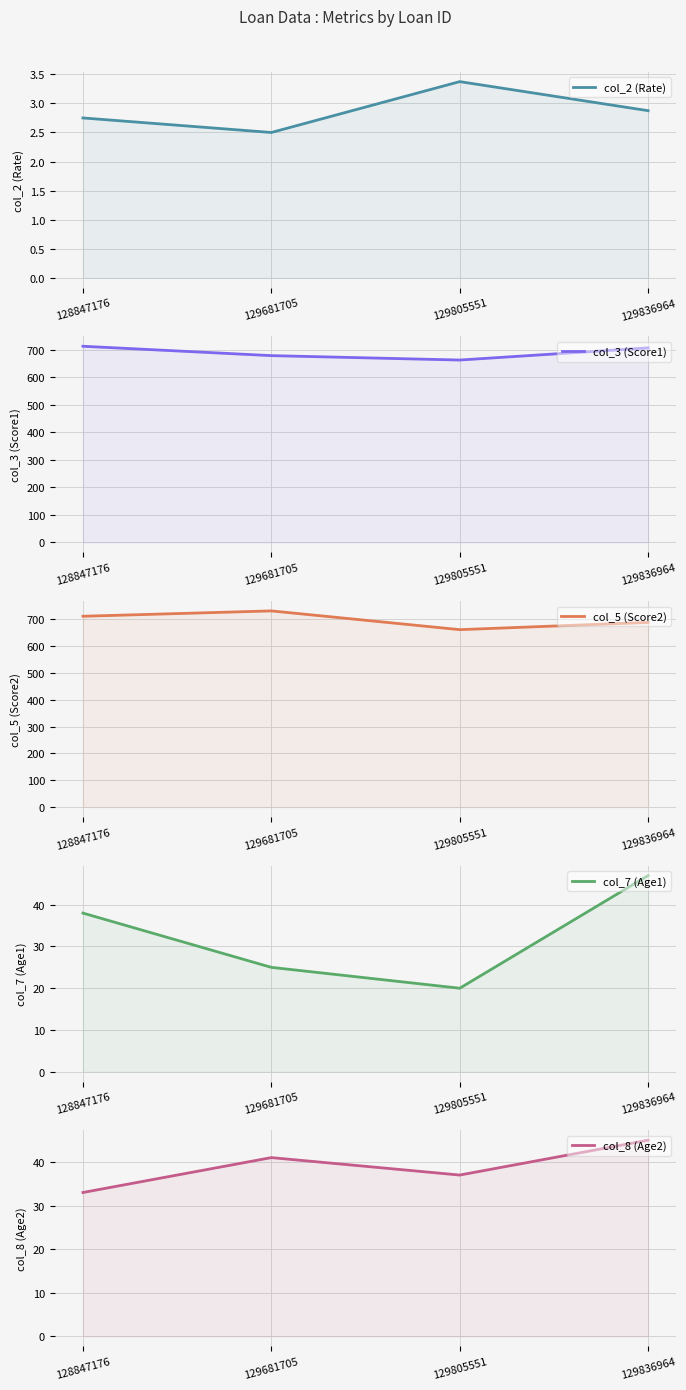

The col_7 (Age1) series shows 25.0 at 129681705. True or false?

True